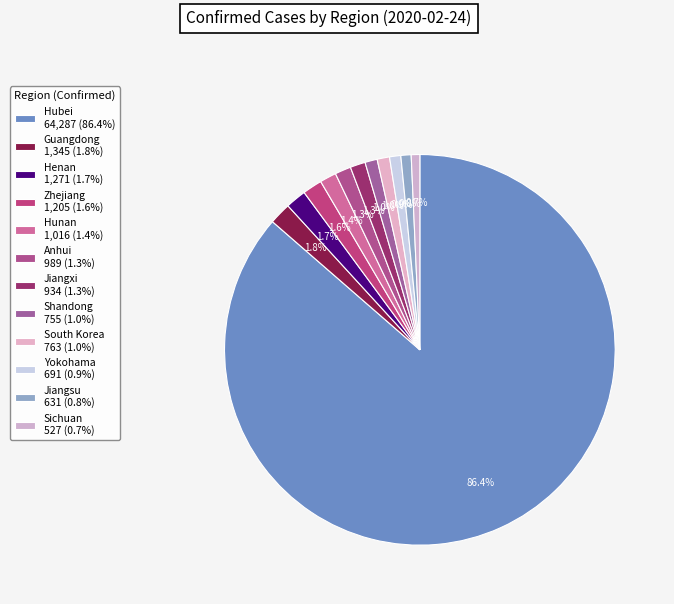

Combined, what portion of the pie is Guangdong and Yokohama?

2.7%